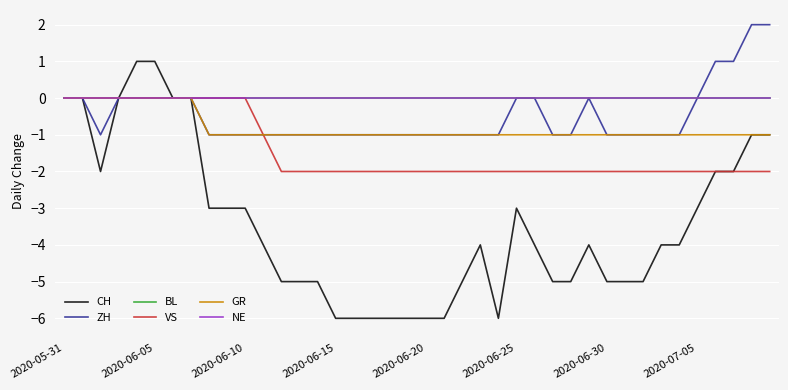

Which series has the largest total across all categories?

BL